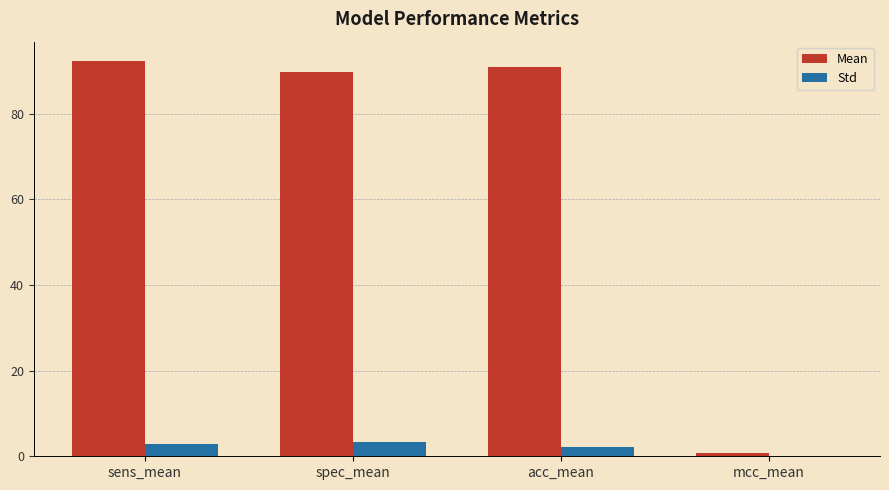

Is the value of Std at acc_mean greater than the value of Mean at acc_mean?

No